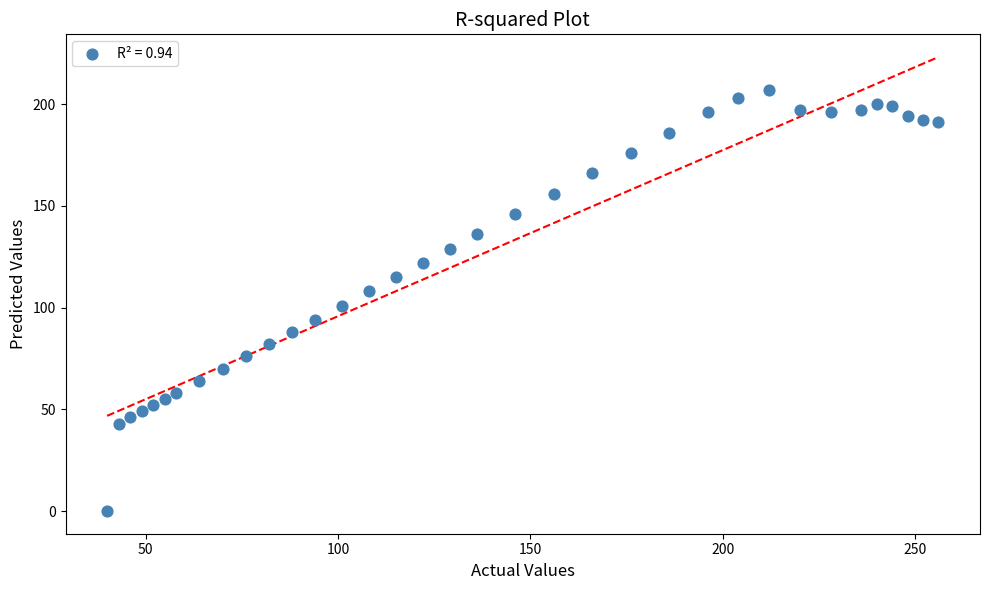

What is the range of Y values (max minus min)?

207